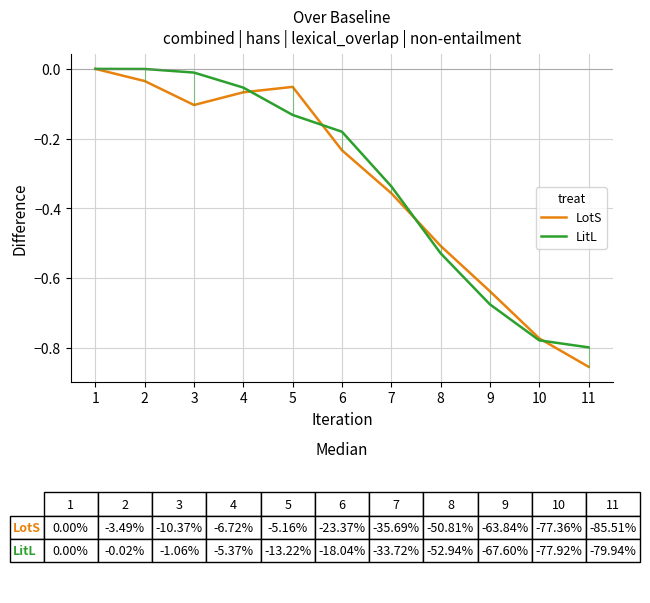

At 6, list the series in order from smallest to largest.

LotS, LitL